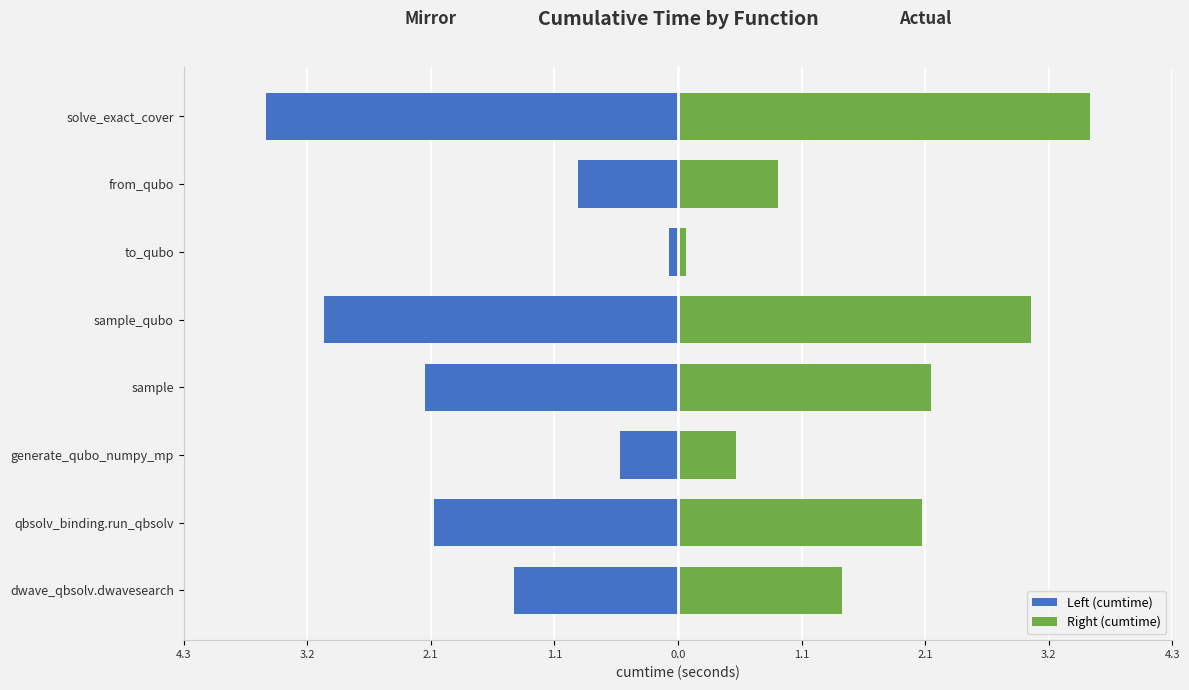

How many data points in Right (cumtime) are less than 2?

4